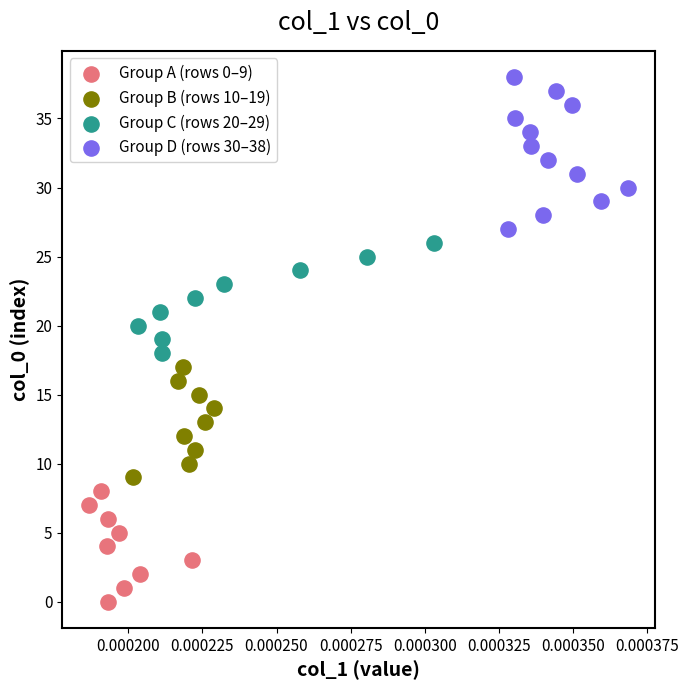

Which series reaches the minimum Y coordinate?

Group A (rows 0–9)